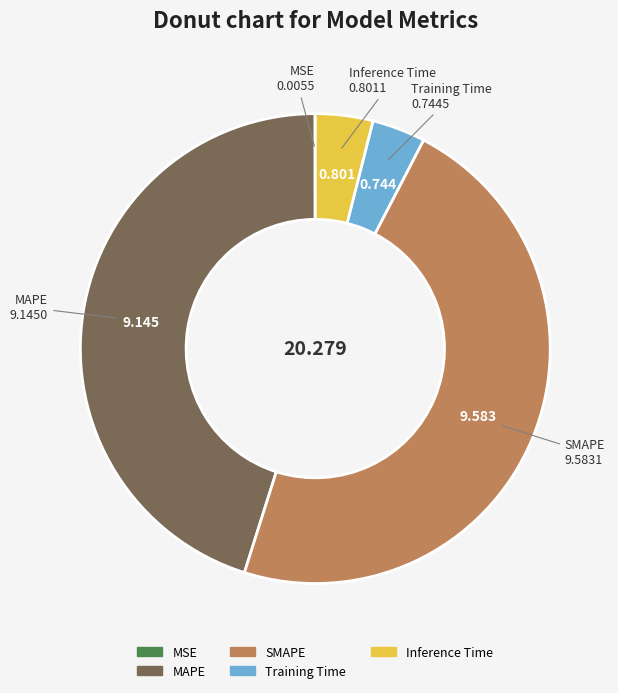

Which has a higher value, Inference Time or MAPE?

MAPE